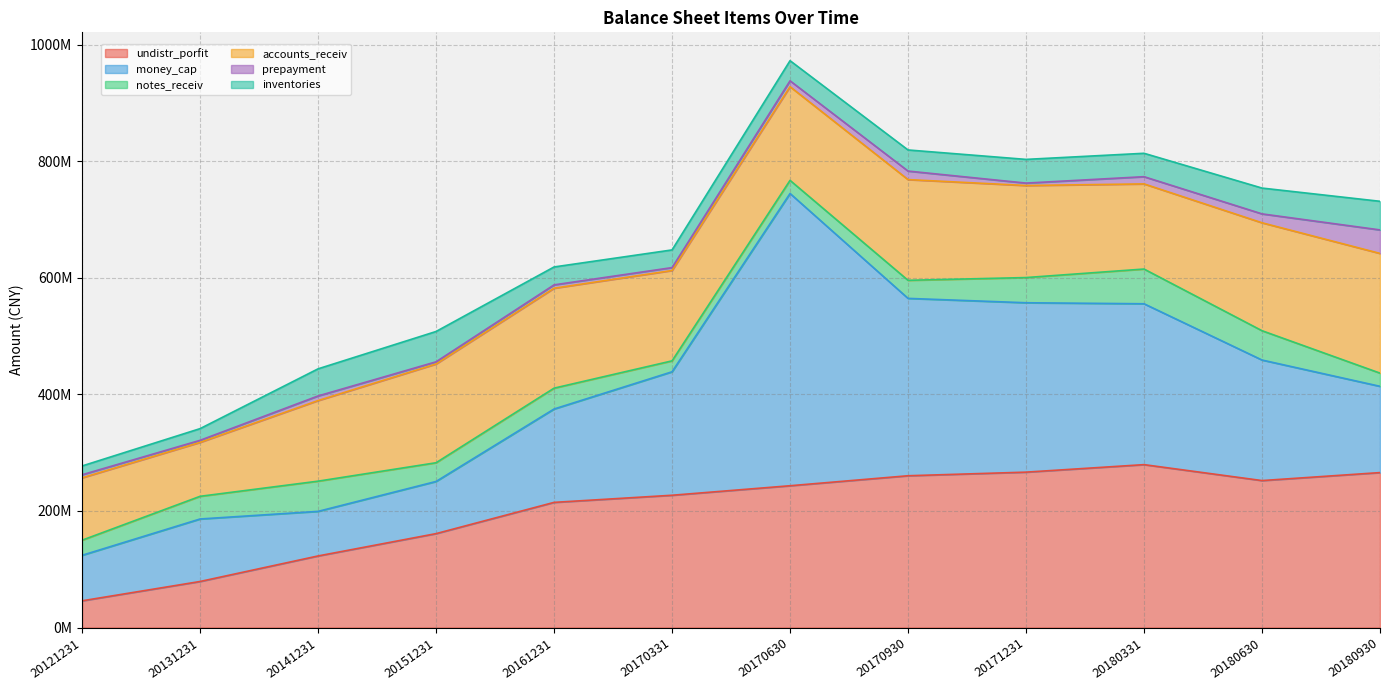

At how many categories does at least one series exceed 479026642?

1